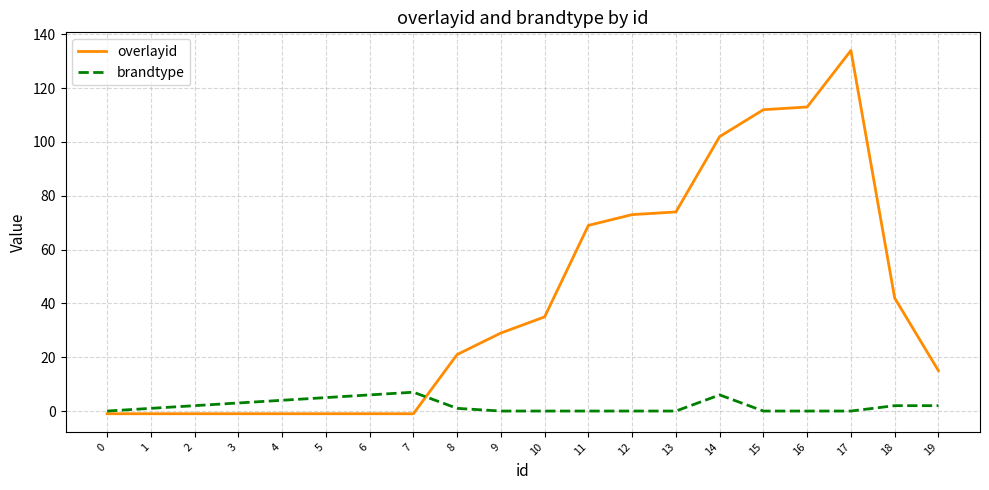

What are all the series names shown in the legend?

overlayid, brandtype